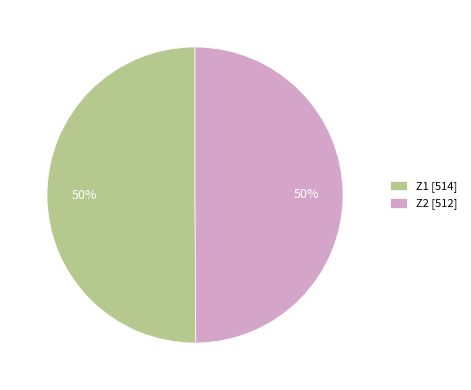

Is the sum of Z2 and Z1 greater than half?

Yes